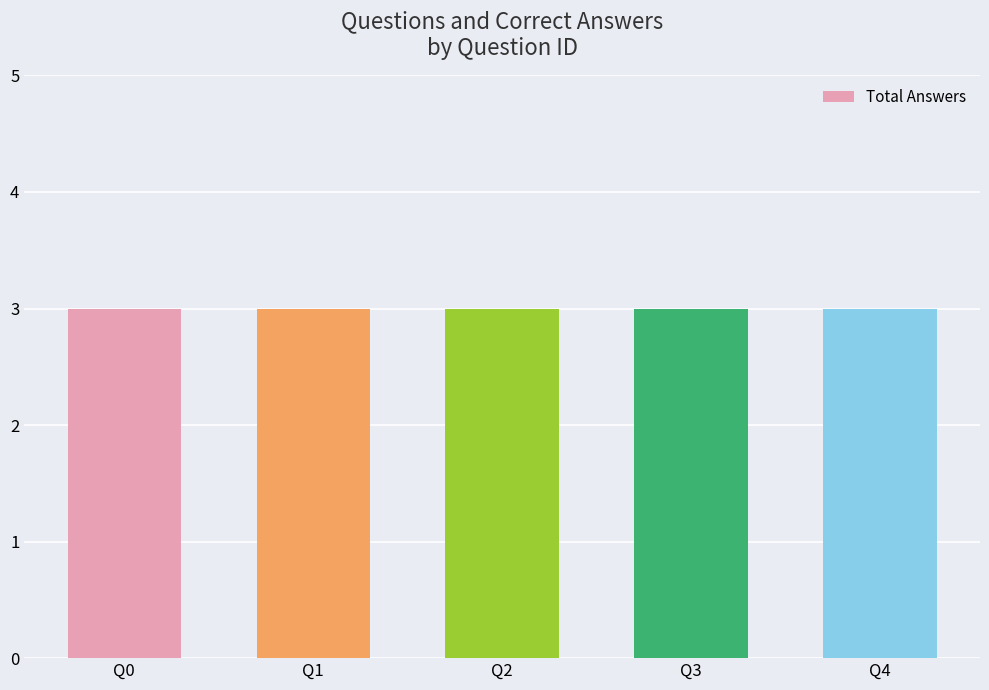

Is the value of Correct Answers at 2 greater than the value of Total Answers at 3?

No